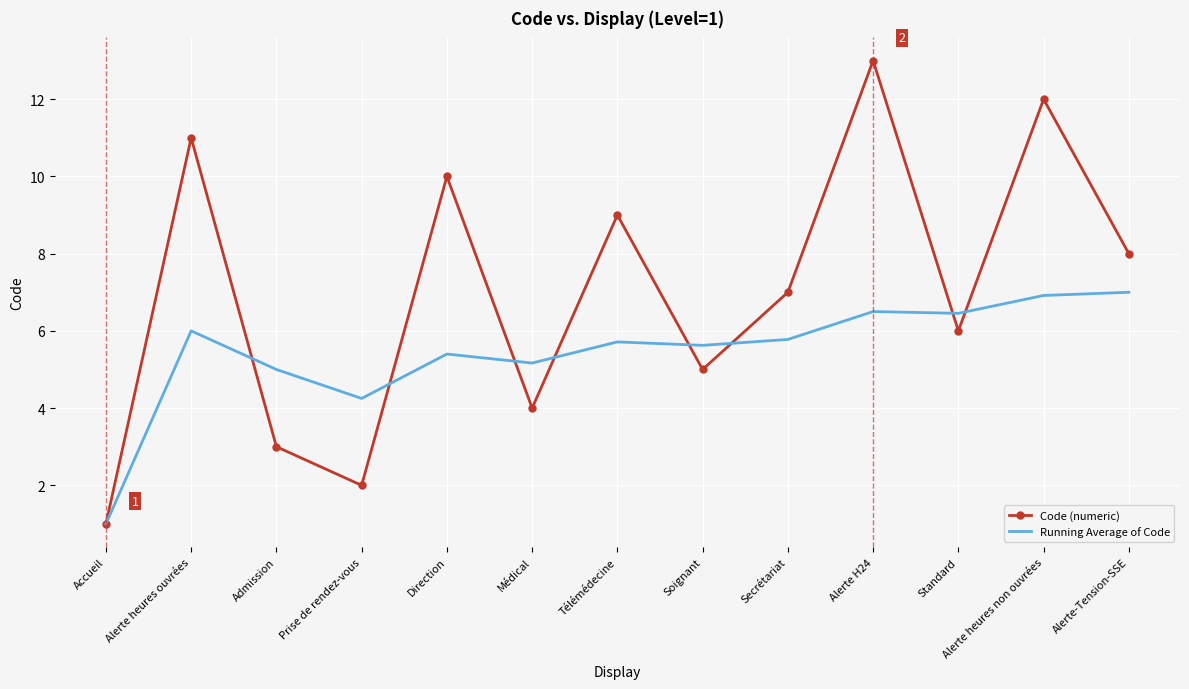

What are all the series names shown in the legend?

Code (numeric), Running Average of Code